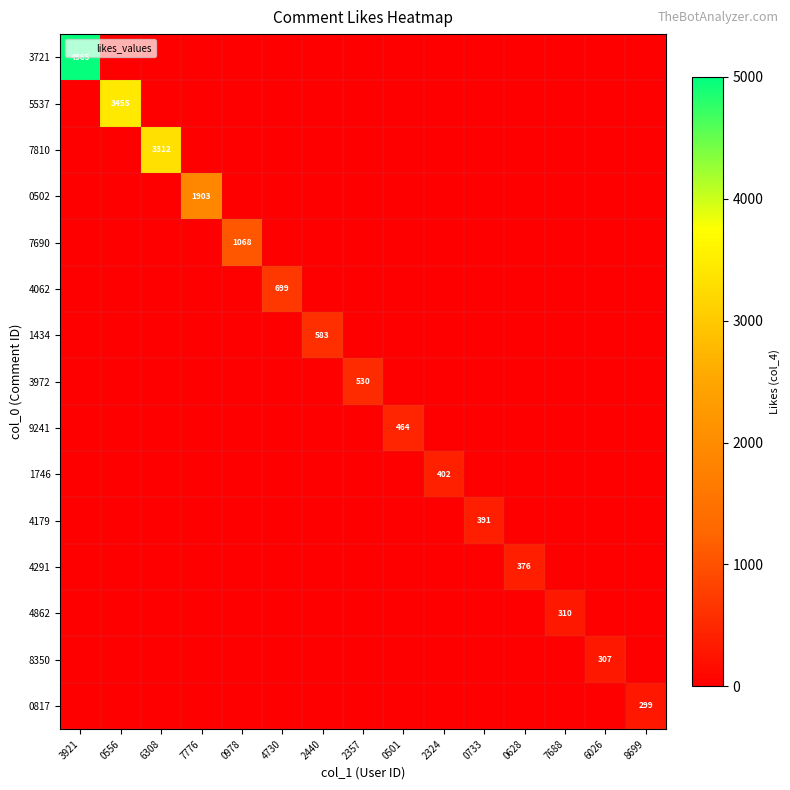

The value of 3972 at 2357 is 530. True or false?

True